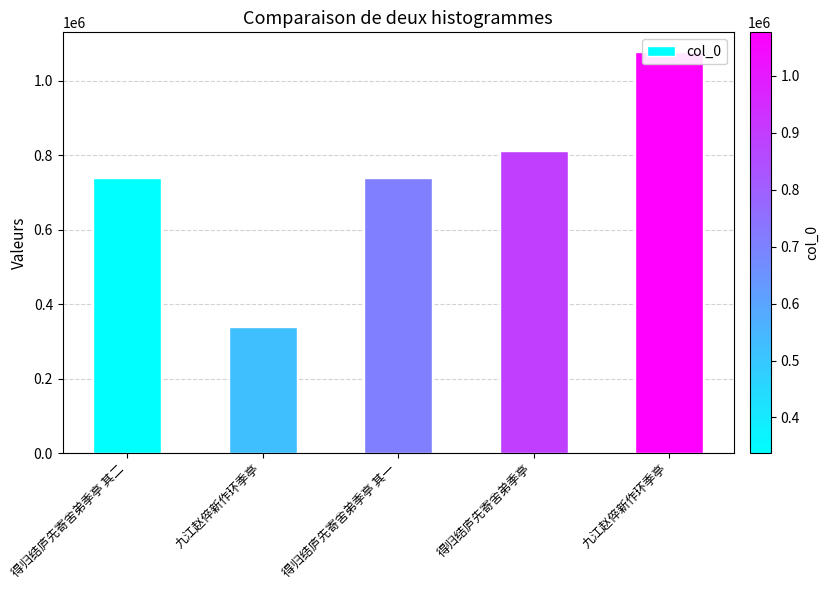

The value at 九江赵倅新作环季亭 is 208543. True or false?

False